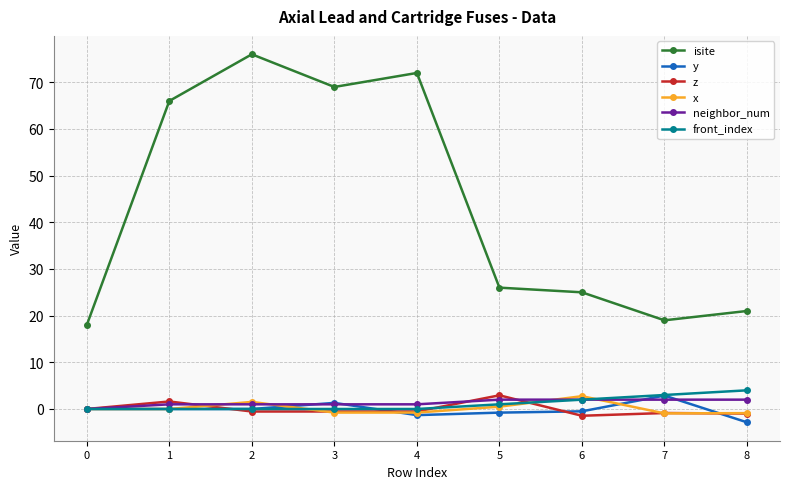

What are all the series names shown in the legend?

isite, y, z, x, neighbor_num, front_index